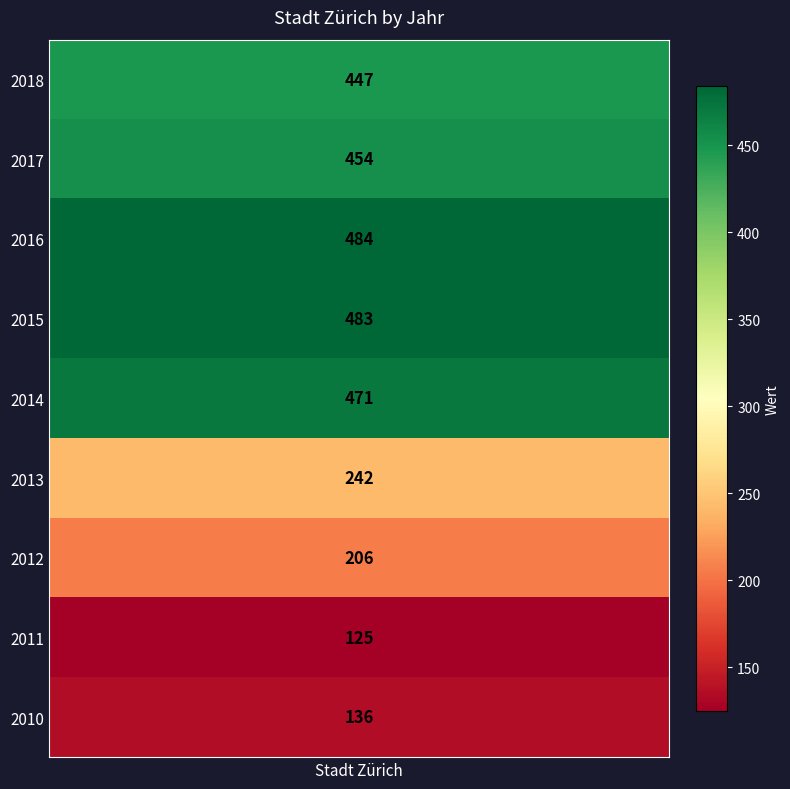

Rank the categories by value from highest to lowest.

2016, 2015, 2014, 2017, 2018, 2013, 2012, 2010, 2011